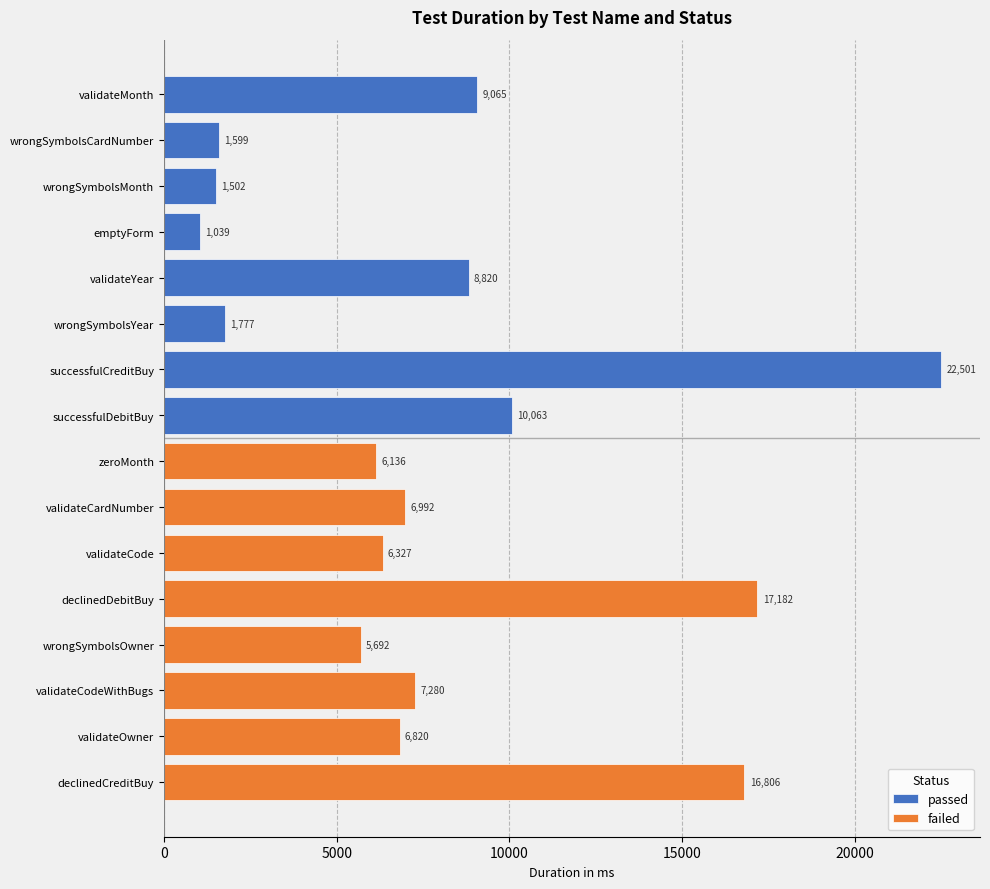

List the series in order of their overall mean, lowest first.

passed, failed